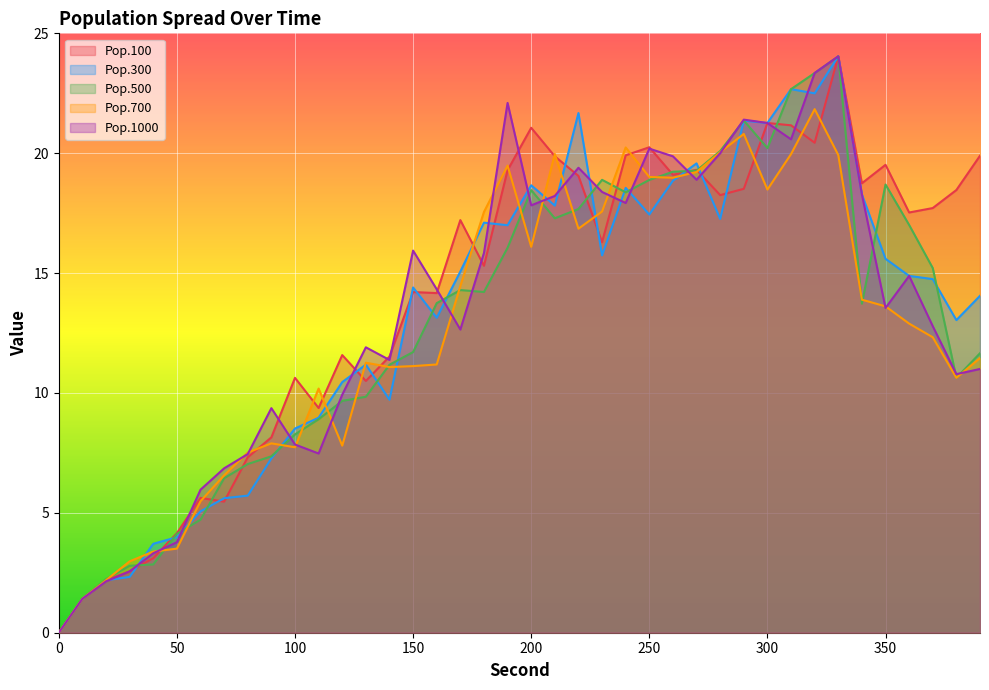

Between 390 and 130, which is larger?

390